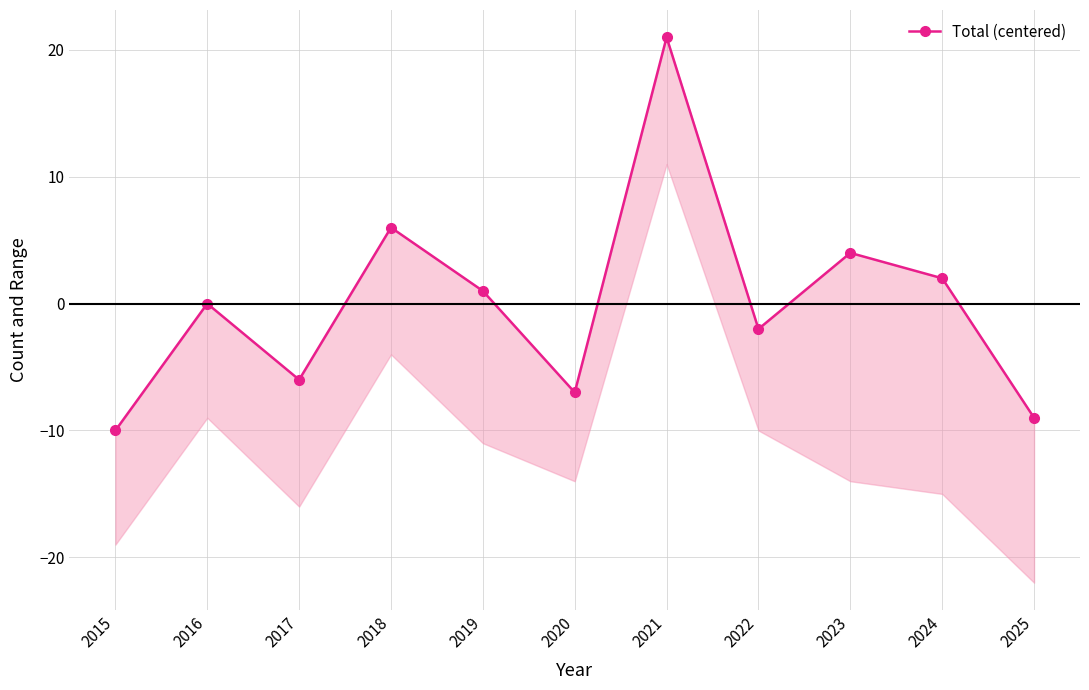

What is the sum of the values at 2018 and 2016?

6